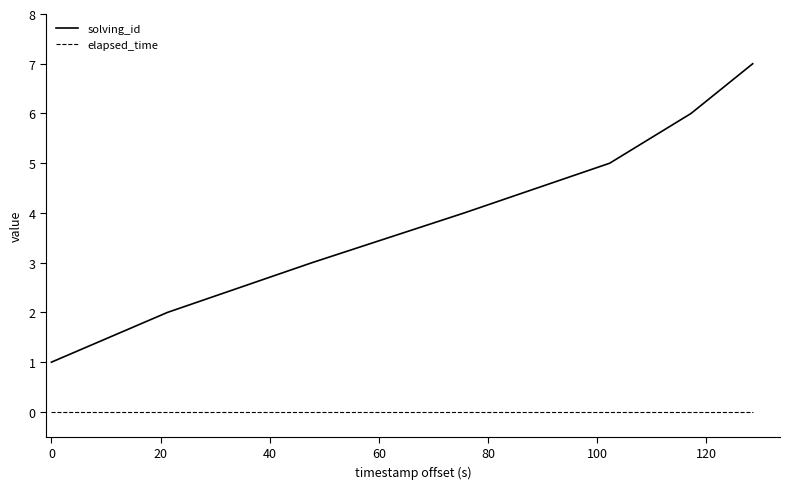

True or false: elapsed_time and solving_id intersect in this chart.

False